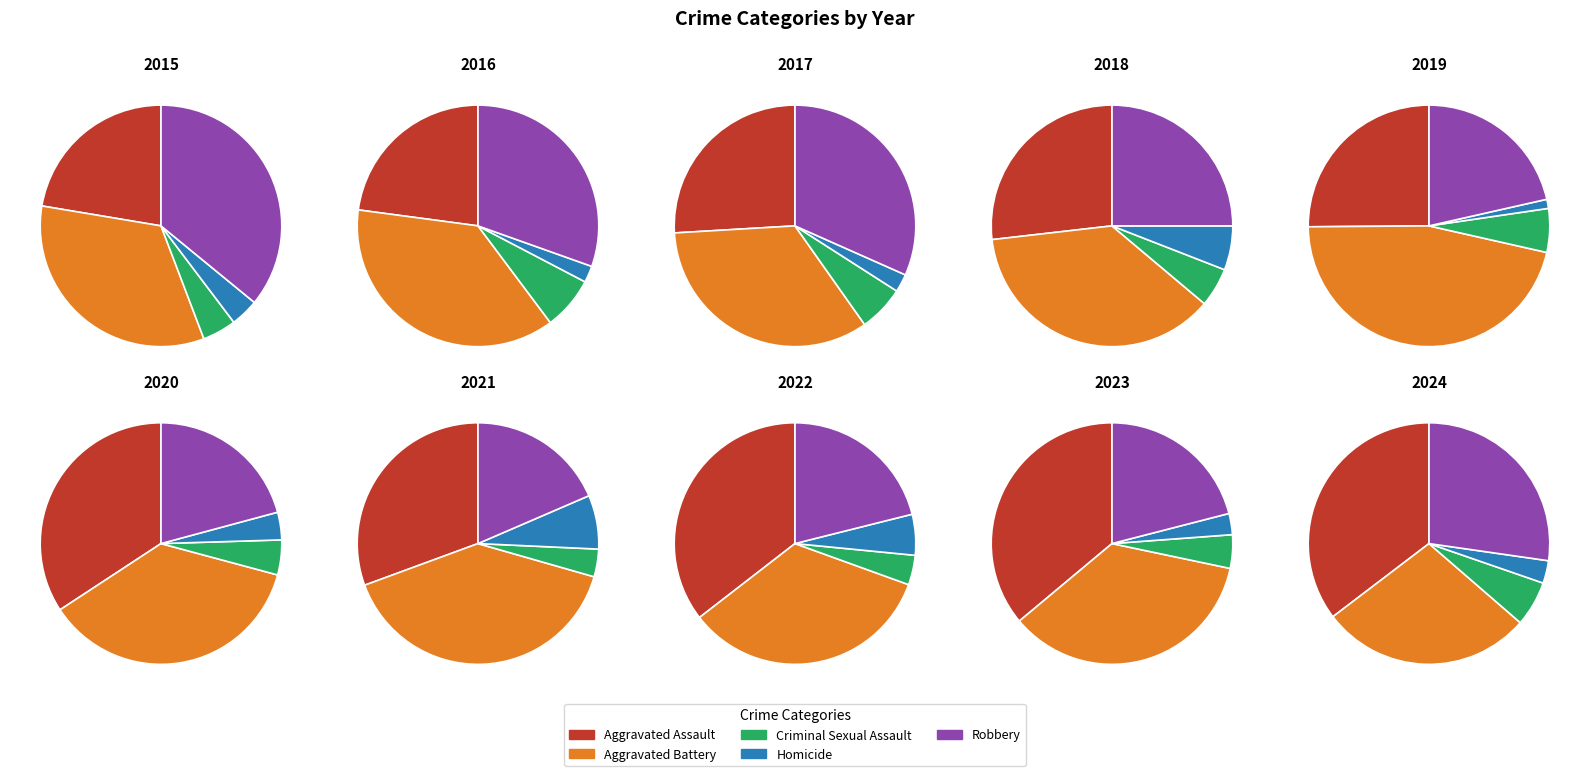

To the nearest percent, what portion does 2016 represent?

11%